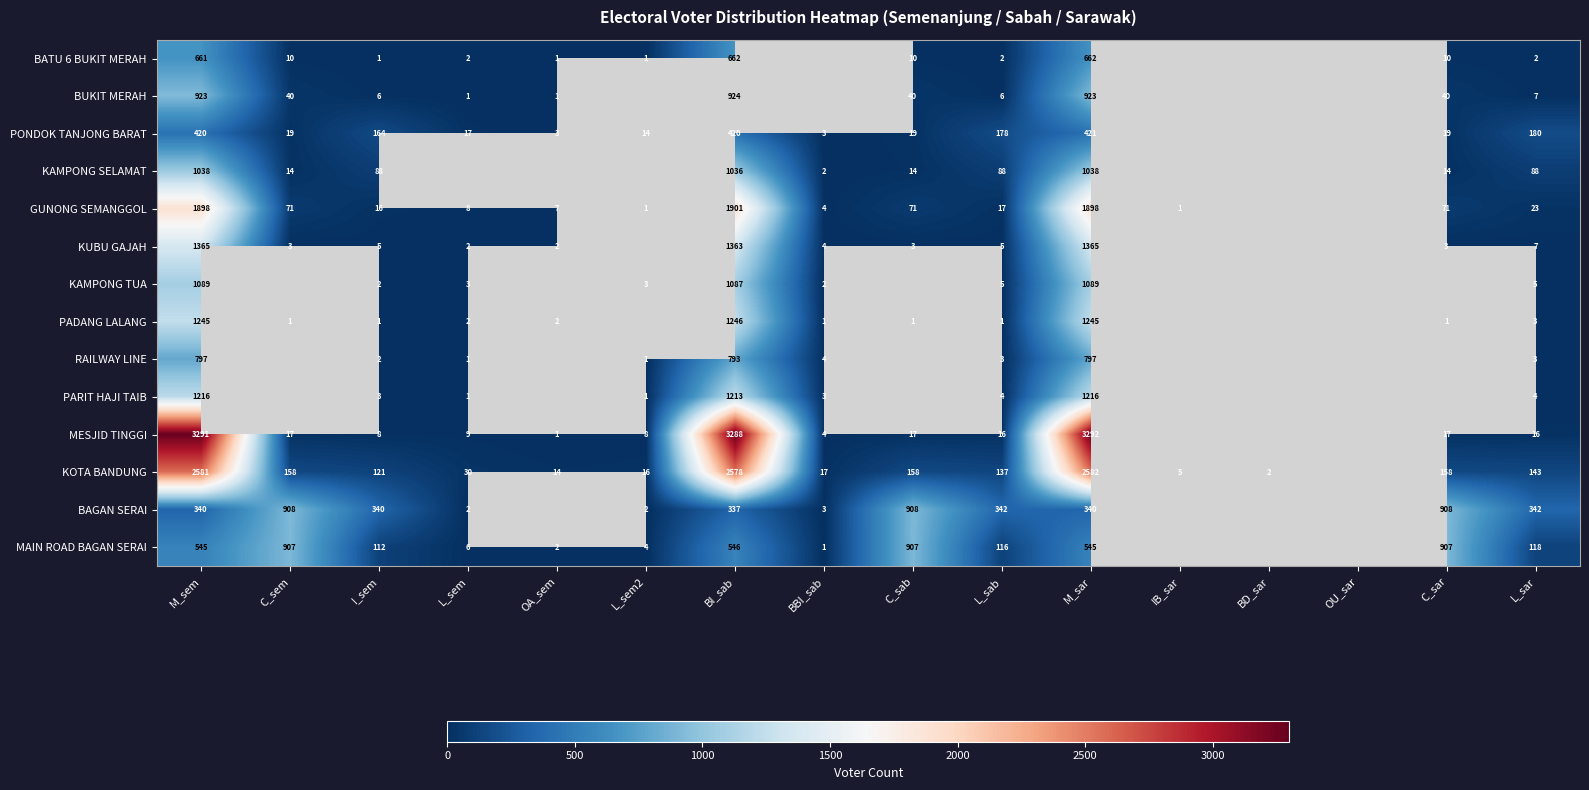

Count the number of data series in this chart.

14